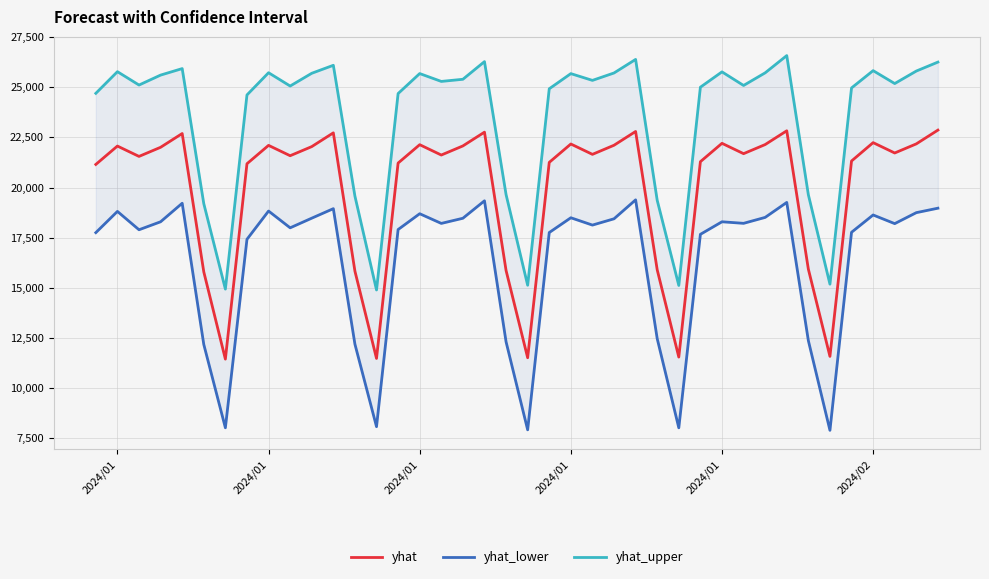

The yhat_lower series shows 6404.3 at 33. True or false?

False